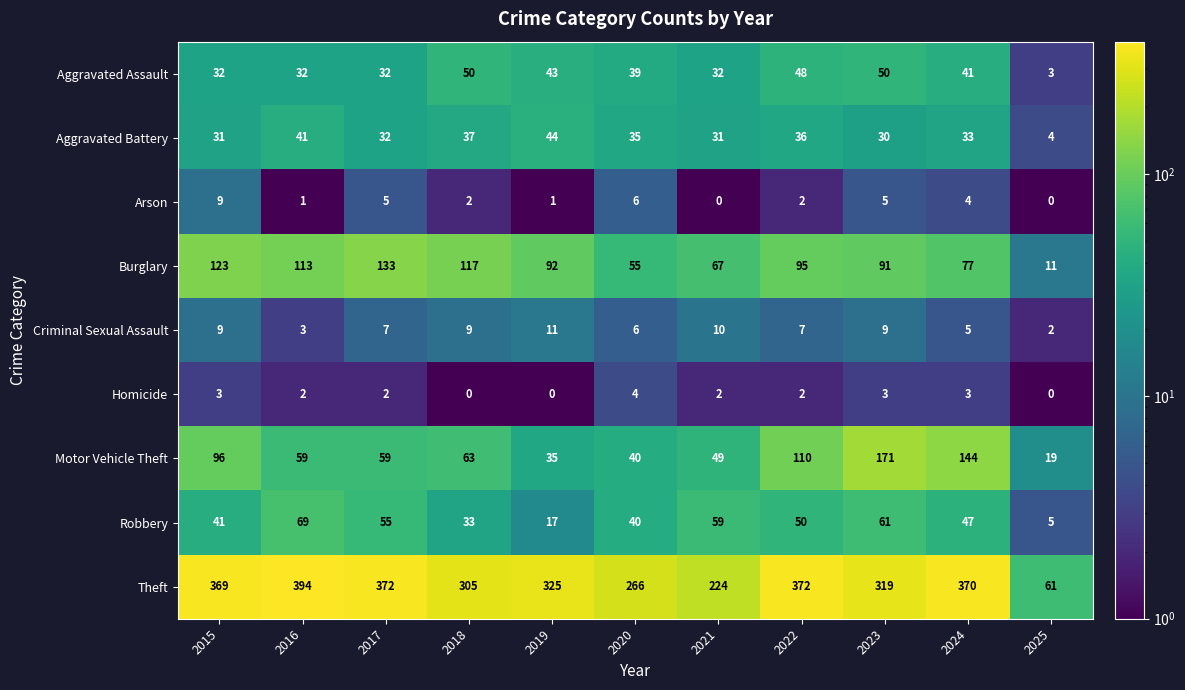

At which label does Robbery first exceed 47?

2016